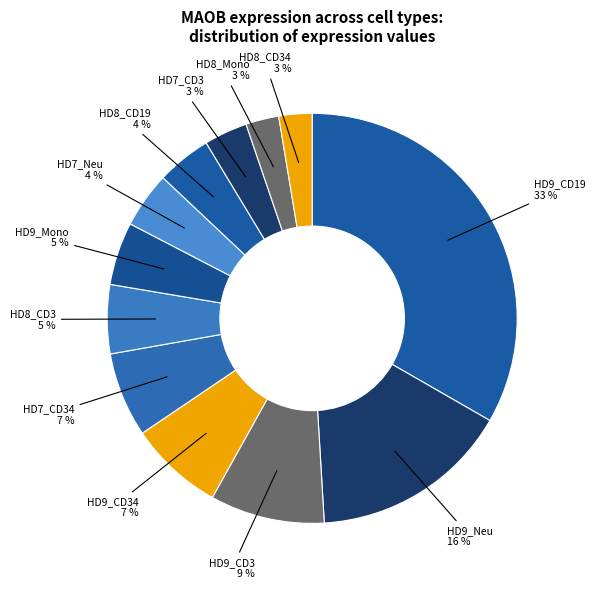

How many slices are in this pie chart?

12